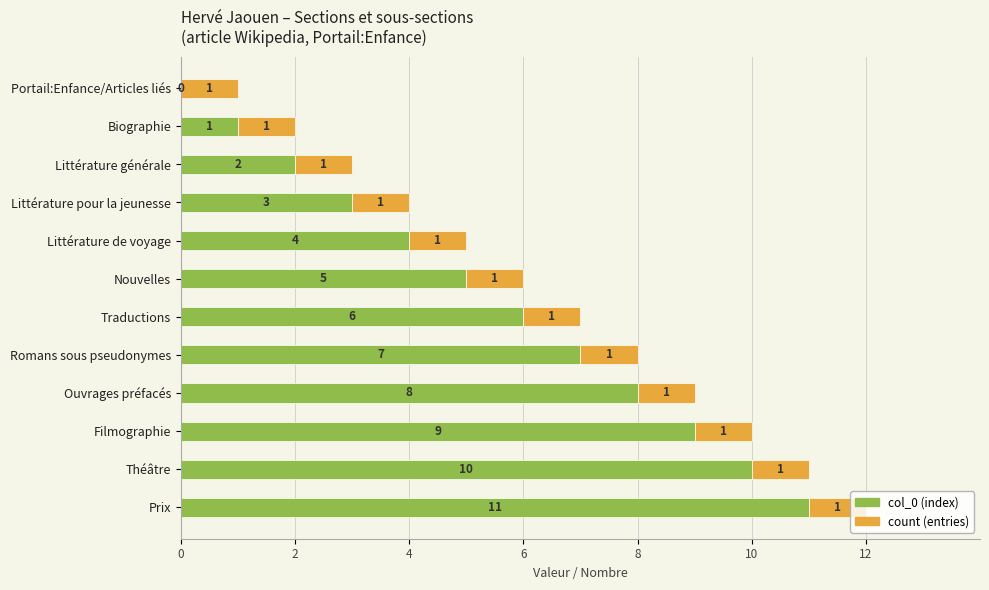

At which label is col_0 (index) closest to 5?

Nouvelles